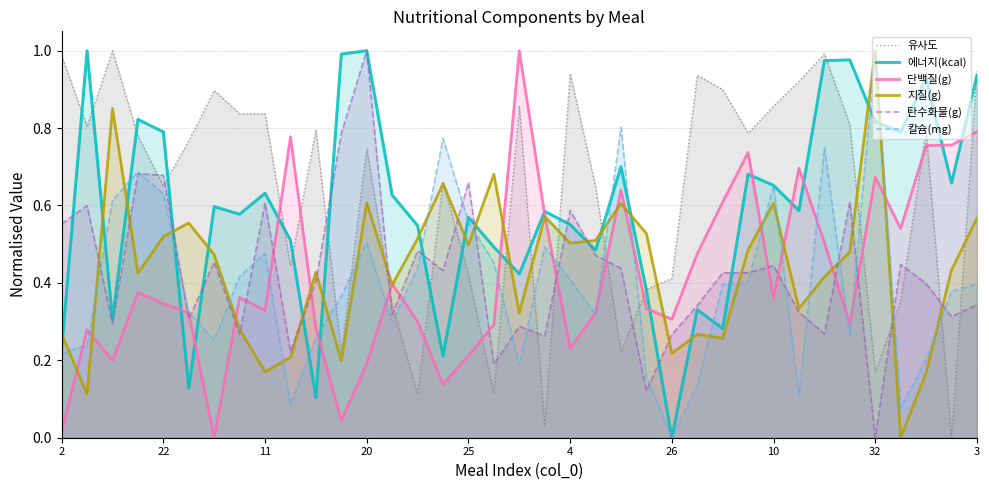

Which series changed the most between 11 and 25?

유사도